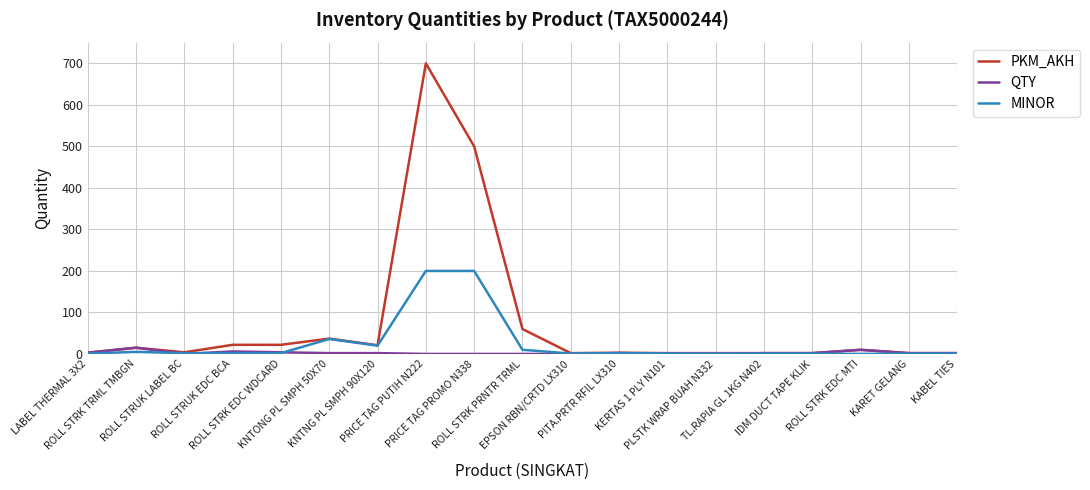

What are all the series names shown in the legend?

PKM_AKH, QTY, MINOR